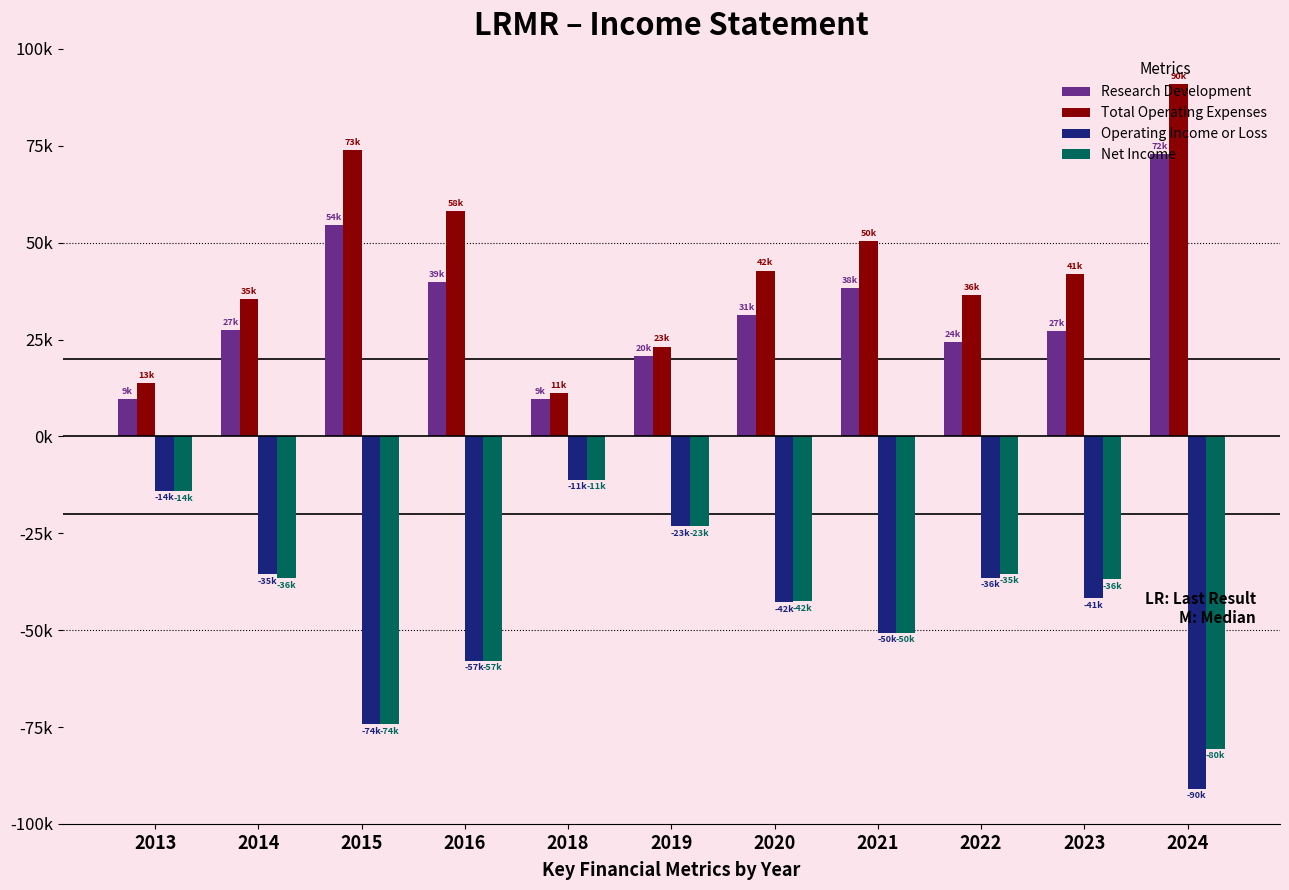

Does the chart contain any negative values?

Yes